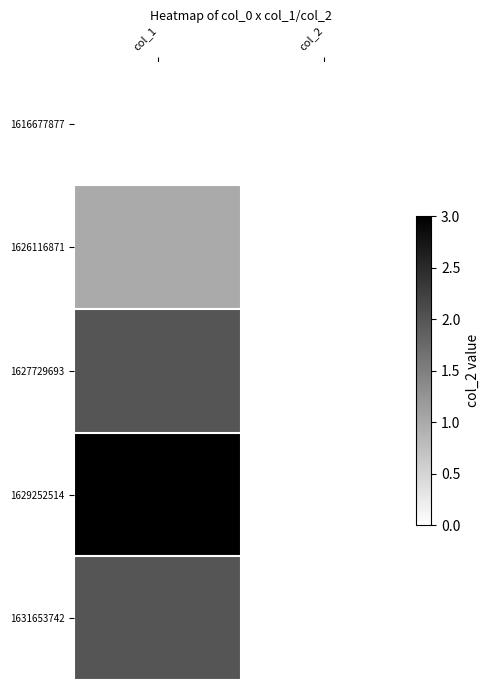

Rank the series by their maximum value, from highest to lowest.

1629252514, 1627729693, 1631653742, 1626116871, 1616677877